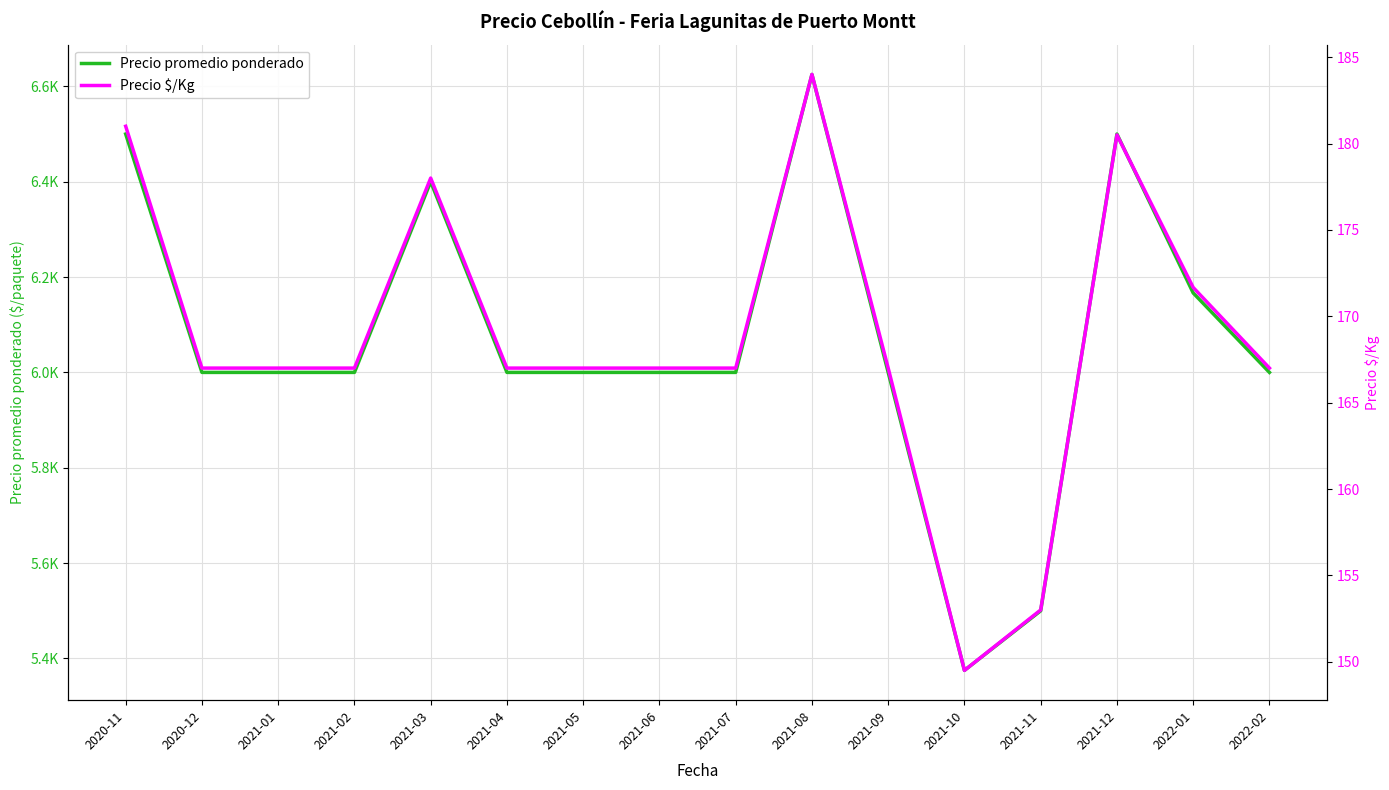

What is the value of the Precio $/Kg point at the 8th from the left?

167.0